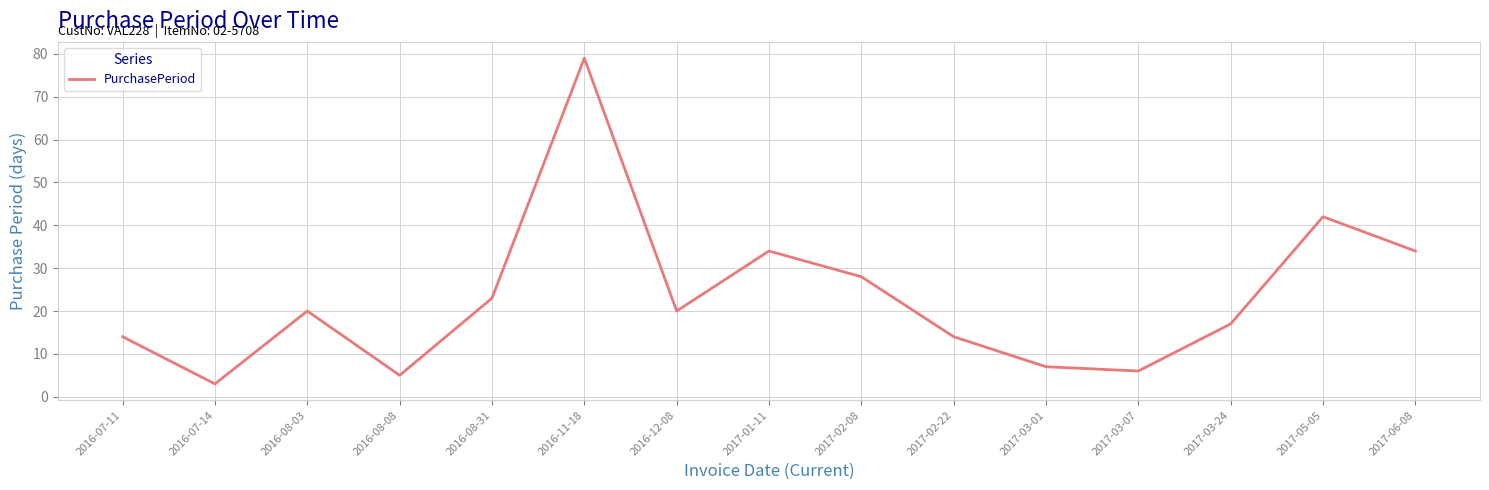

How many series are shown in this chart?

1